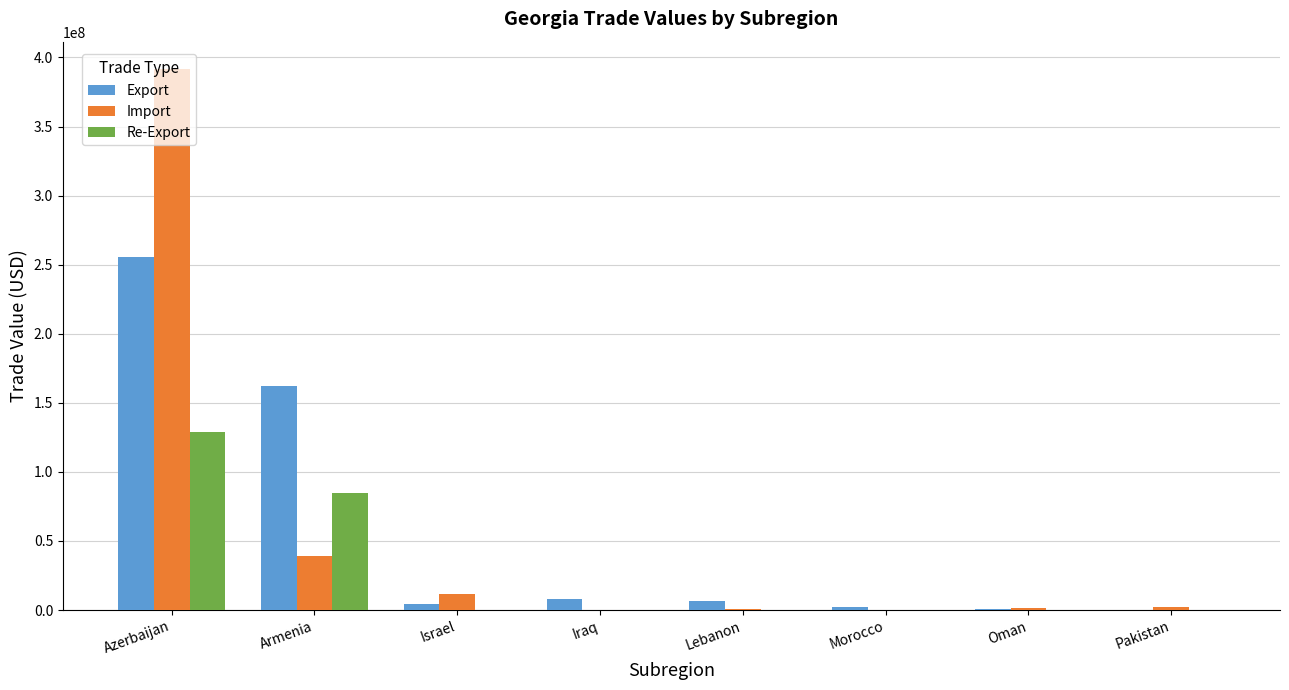

What is the sum of the Import values at Armenia and Lebanon?

40130930